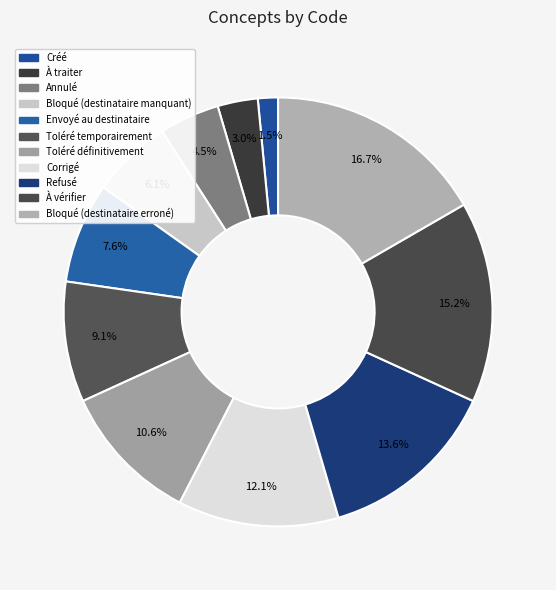

To the nearest percent, what portion does Refusé represent?

14%